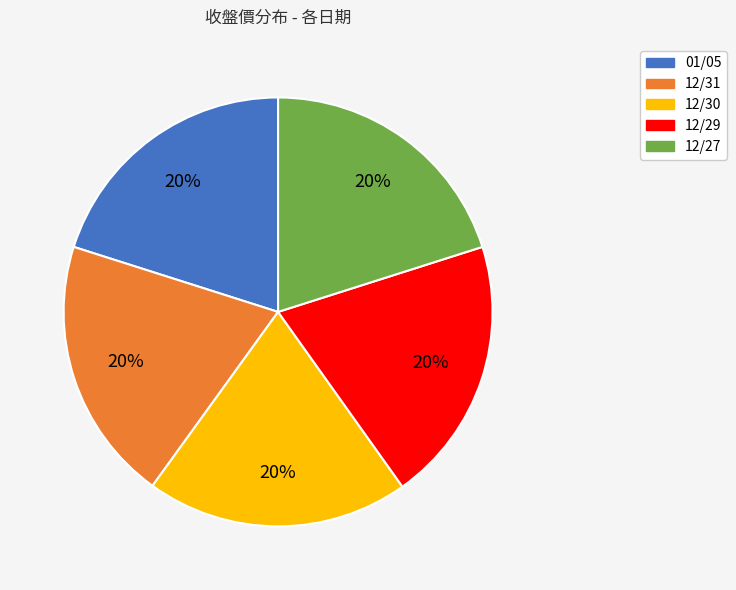

Count the number of slices in the pie.

5